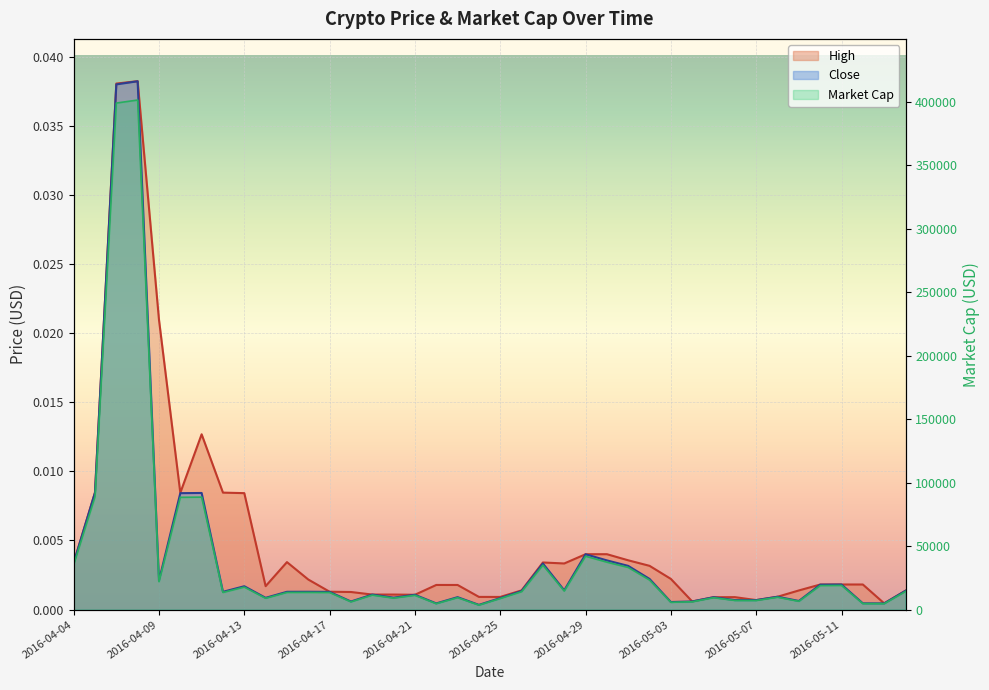

What is the label of the 27th point from the right?

2016-04-18